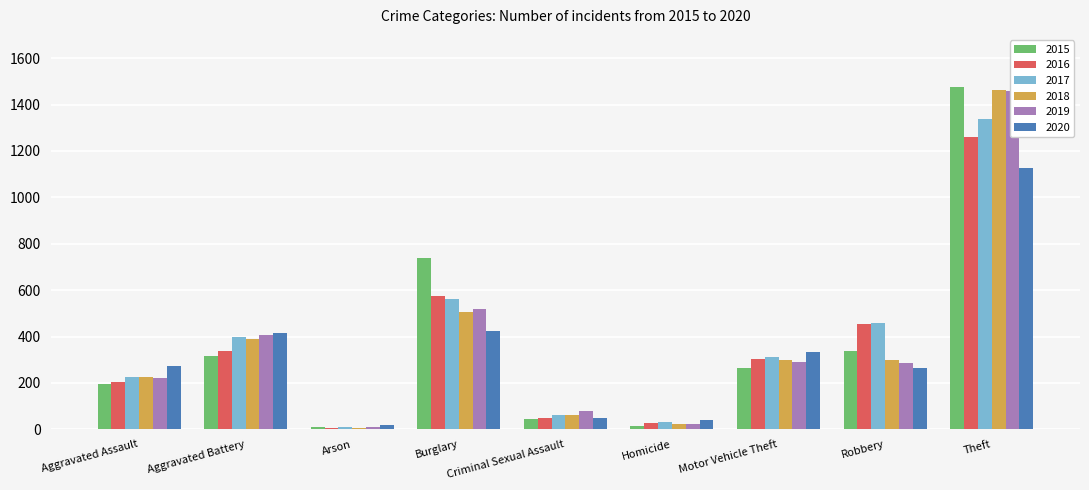

What is the maximum value for 2018?

1461